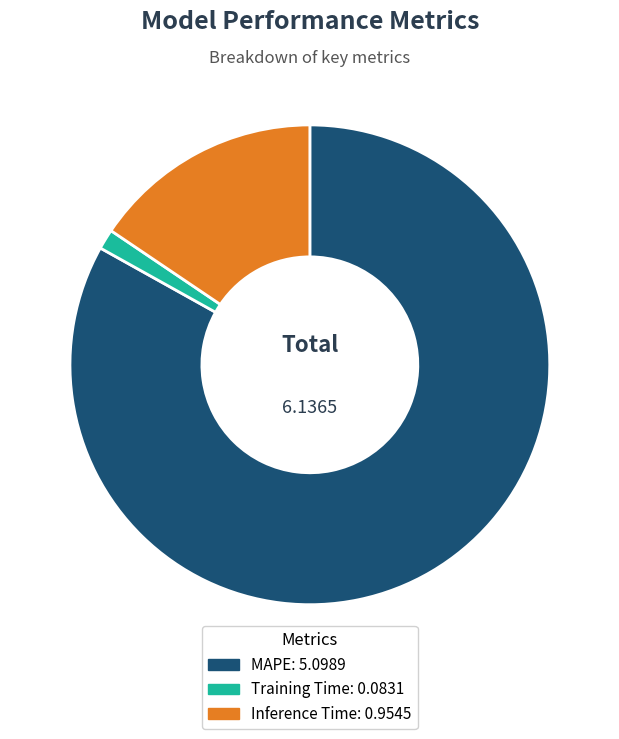

Rank the categories by value from lowest to highest.

Training Time, Inference Time, MAPE